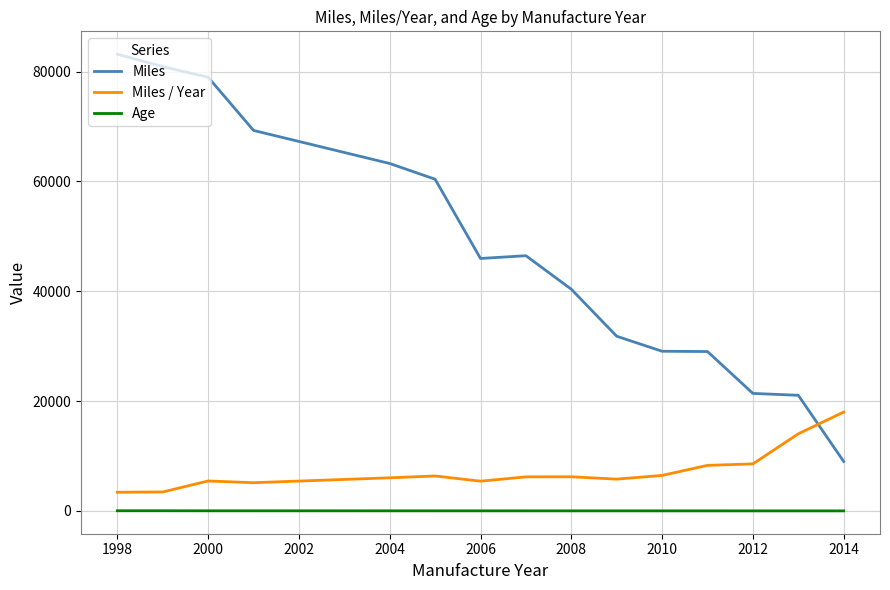

Which series has the largest total across all categories?

Miles